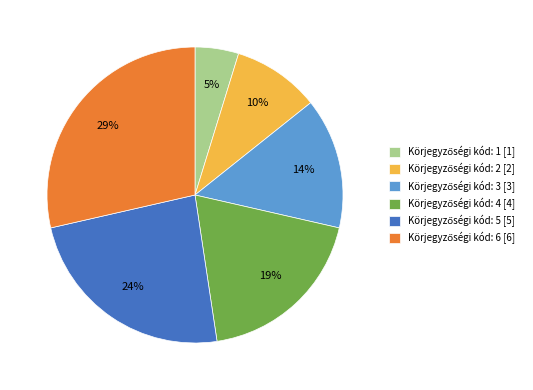

To the nearest percent, what is the difference between the largest and smallest slice percentages?

24%